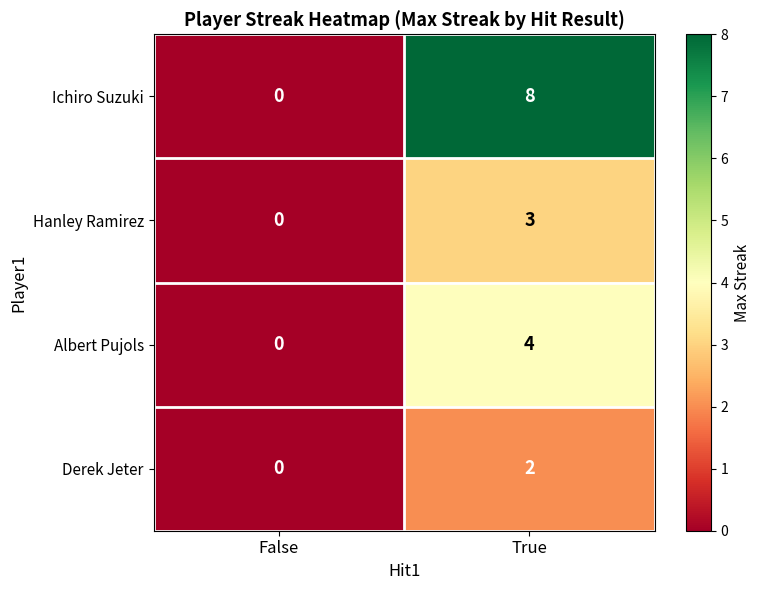

What is the difference between the Hanley Ramirez values at False and True?

3